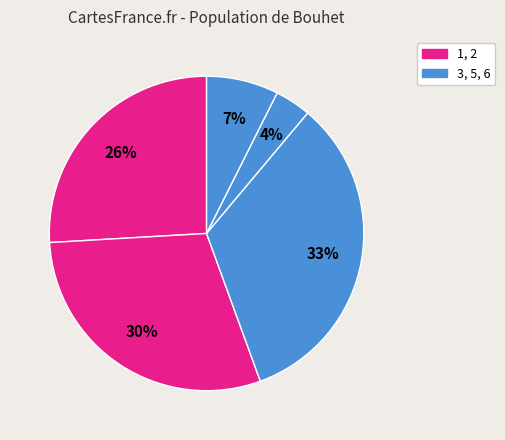

How many slices are in this pie chart?

5